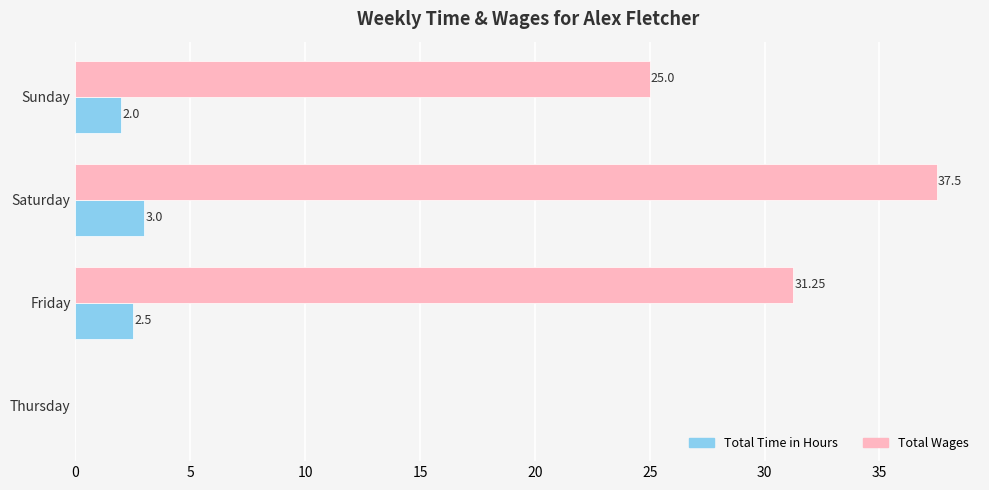

Which series changed the most between Thursday and Saturday?

Total Wages